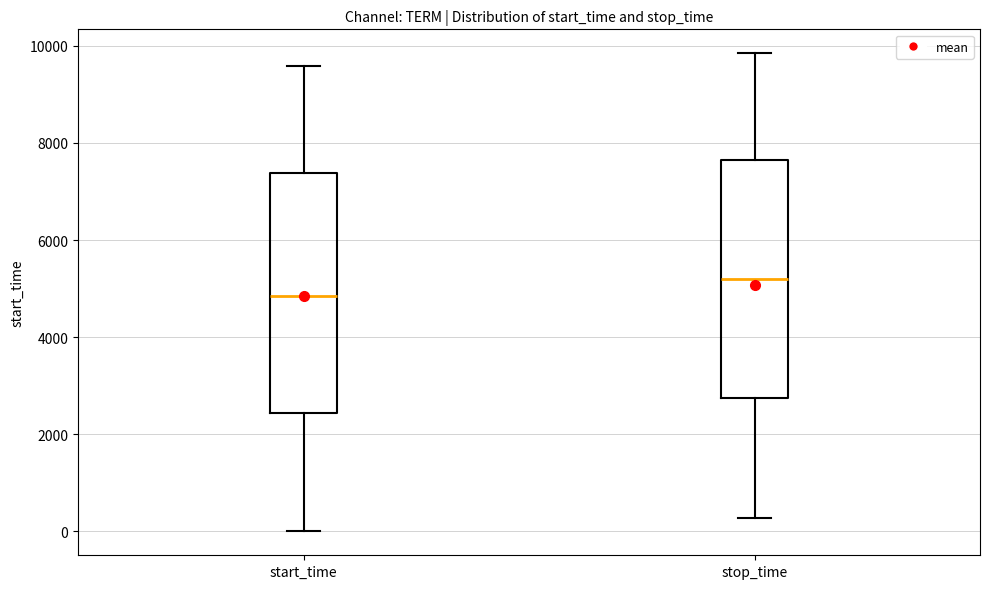

Reading left to right, transcribe this box plot: for each box, give where its median line is, the range the box spans, and where its two whiskers end, as read against the y-axis. The values are not printed on the chart, so give them approximately, as read against the axis.

start_time: median 4800, box 2400 to 7400, whiskers 0 to 9600
stop_time: median 5200, box 2800 to 7600, whiskers 200 to 9800